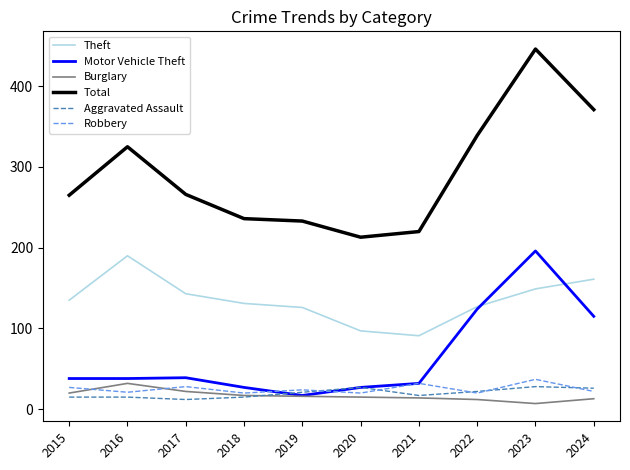

Between 2020 and 2024, which series saw the biggest shift?

Total